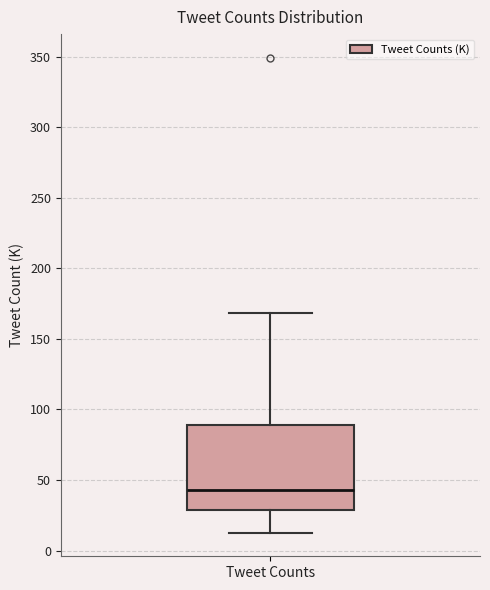

Read this box plot against the y-axis: the position of the median line, the range covered by the box, and the ends of both whiskers. The values are not printed on the chart, so give them approximately, as read against the axis.

median 45, box 30 to 90, whiskers 15 to 170